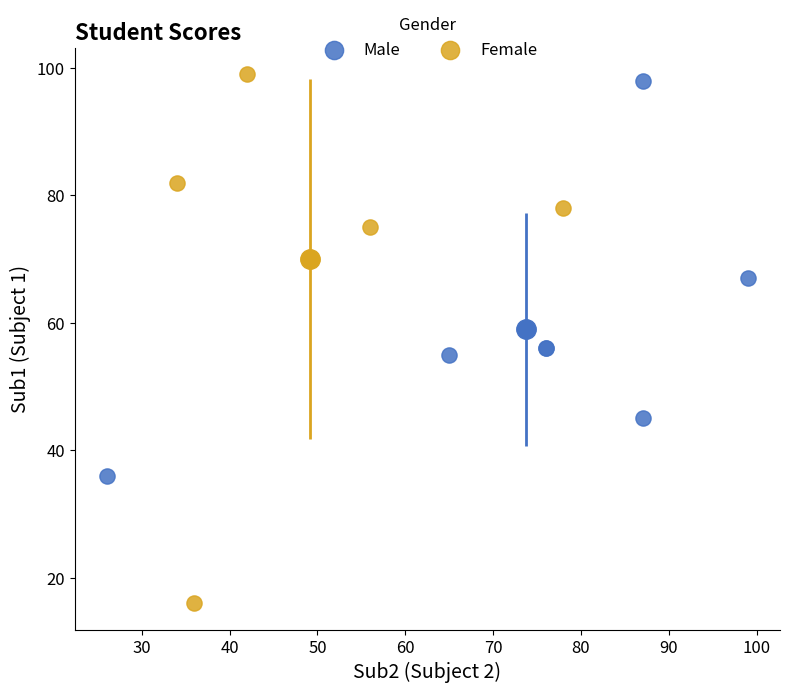

Which series has the largest Y range (max minus min)?

Female